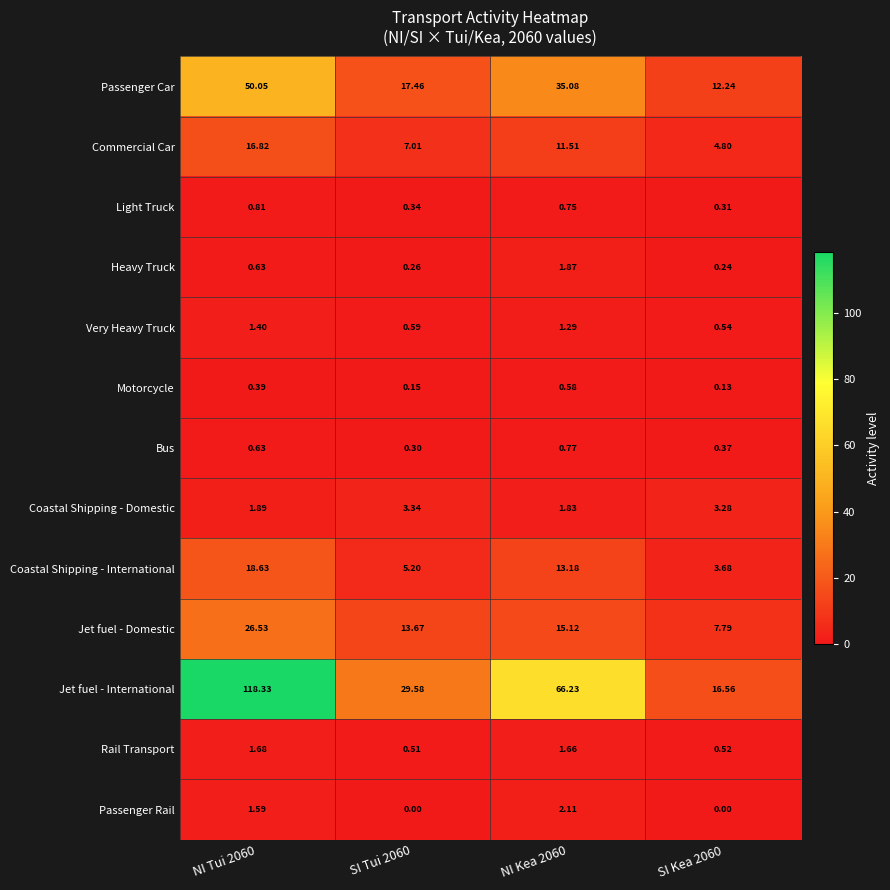

Is the value of Commercial Car at SI Kea 2060 greater than the value of Jet fuel - Domestic at SI Kea 2060?

No